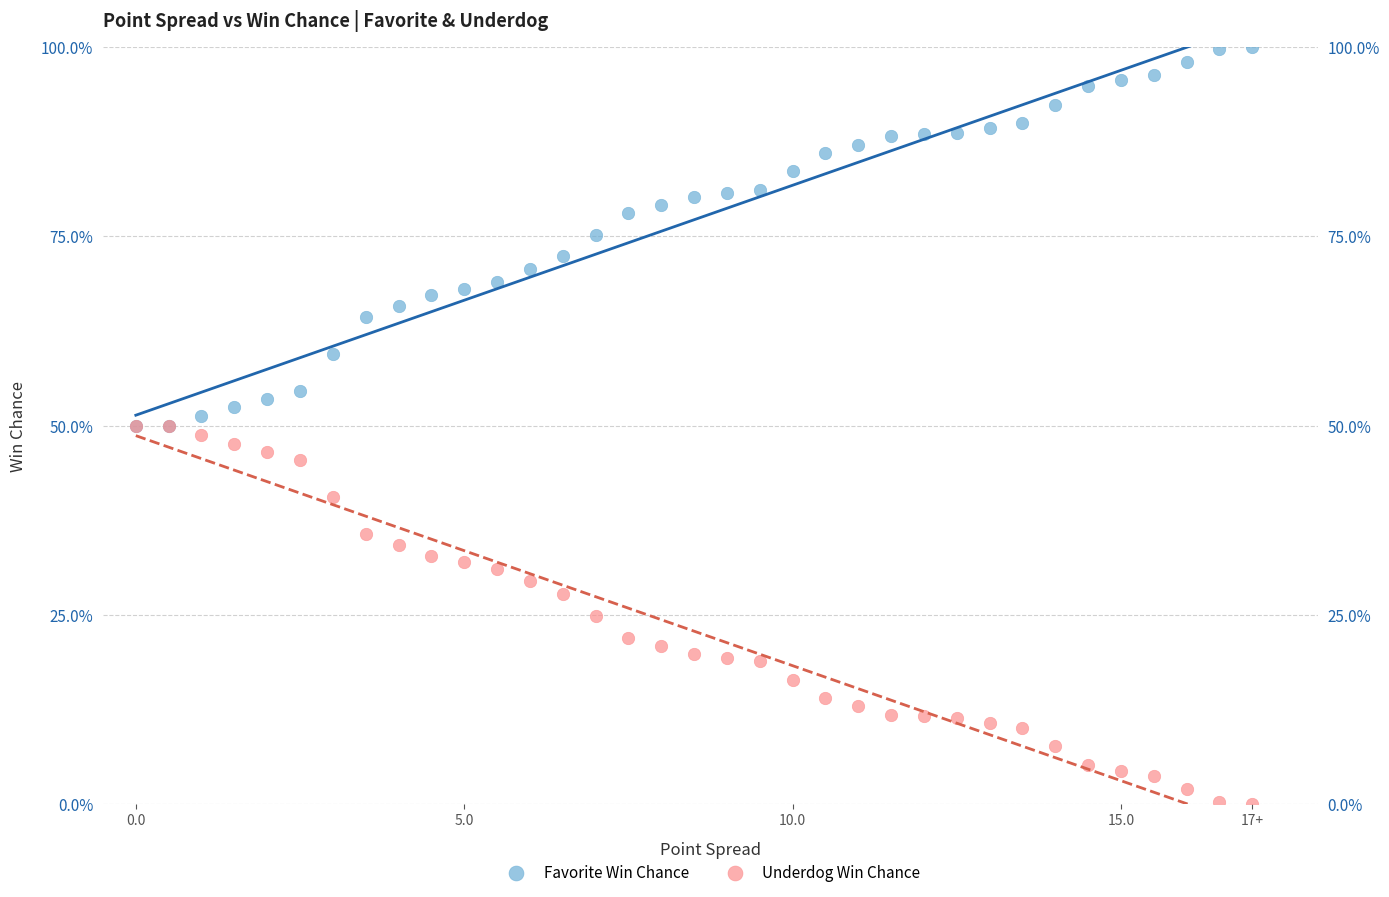

What are all the series names shown in the legend?

Favorite Win Chance, Underdog Win Chance